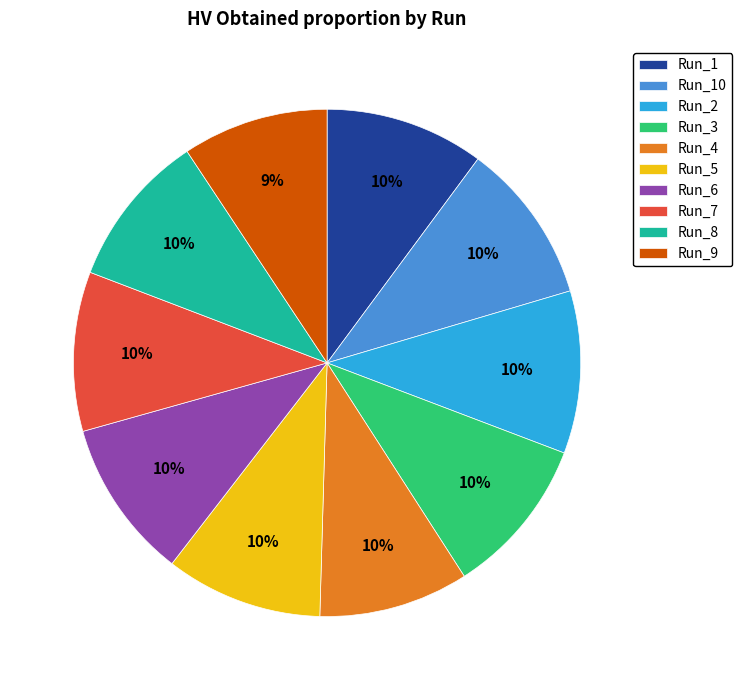

Is the sum of Run_8 and Run_1 greater than half?

No